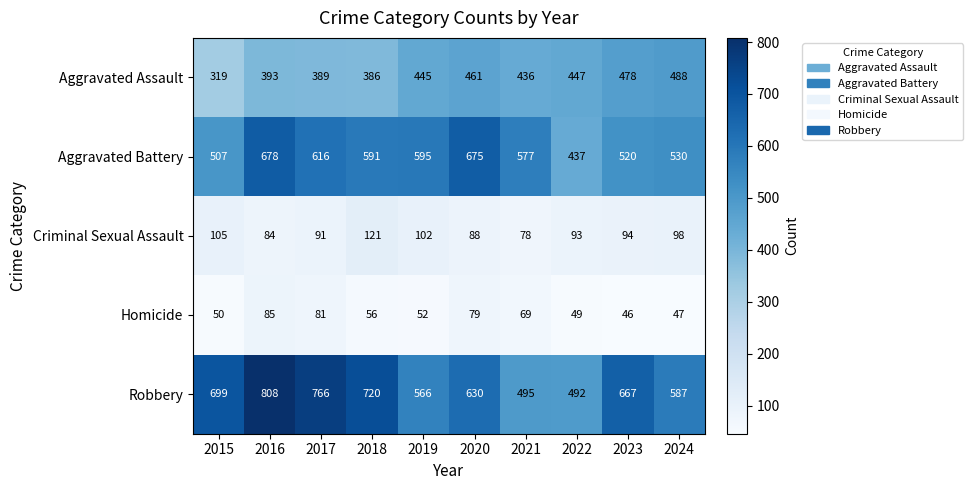

Which series has the largest total across all categories?

Robbery